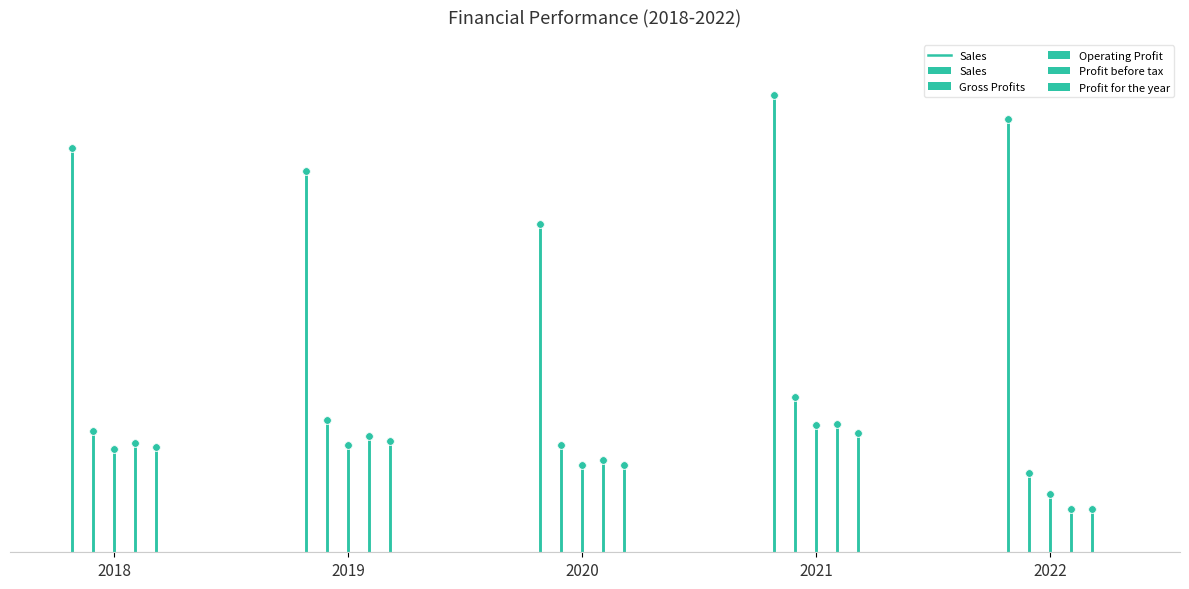

What is the change in value from 2018 to 2019?

+2748212